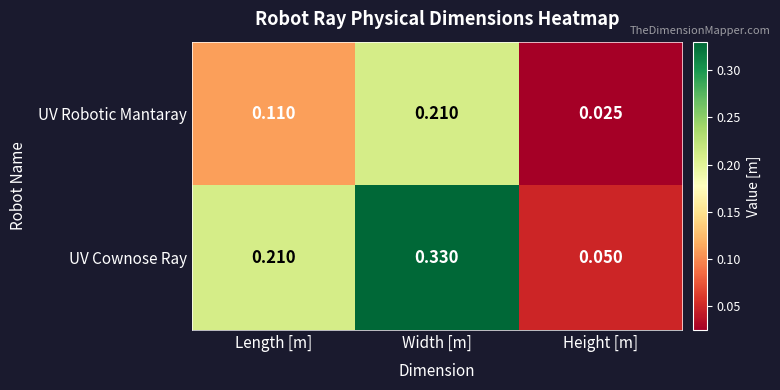

At which category is the sum across all series the highest?

Width [m]